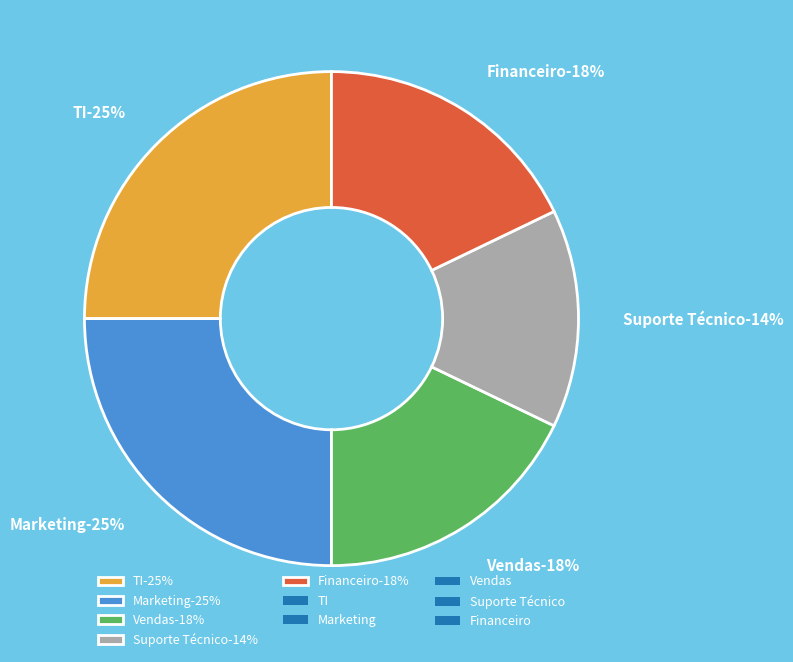

True or false: Financeiro accounts for 18% of the total.

True